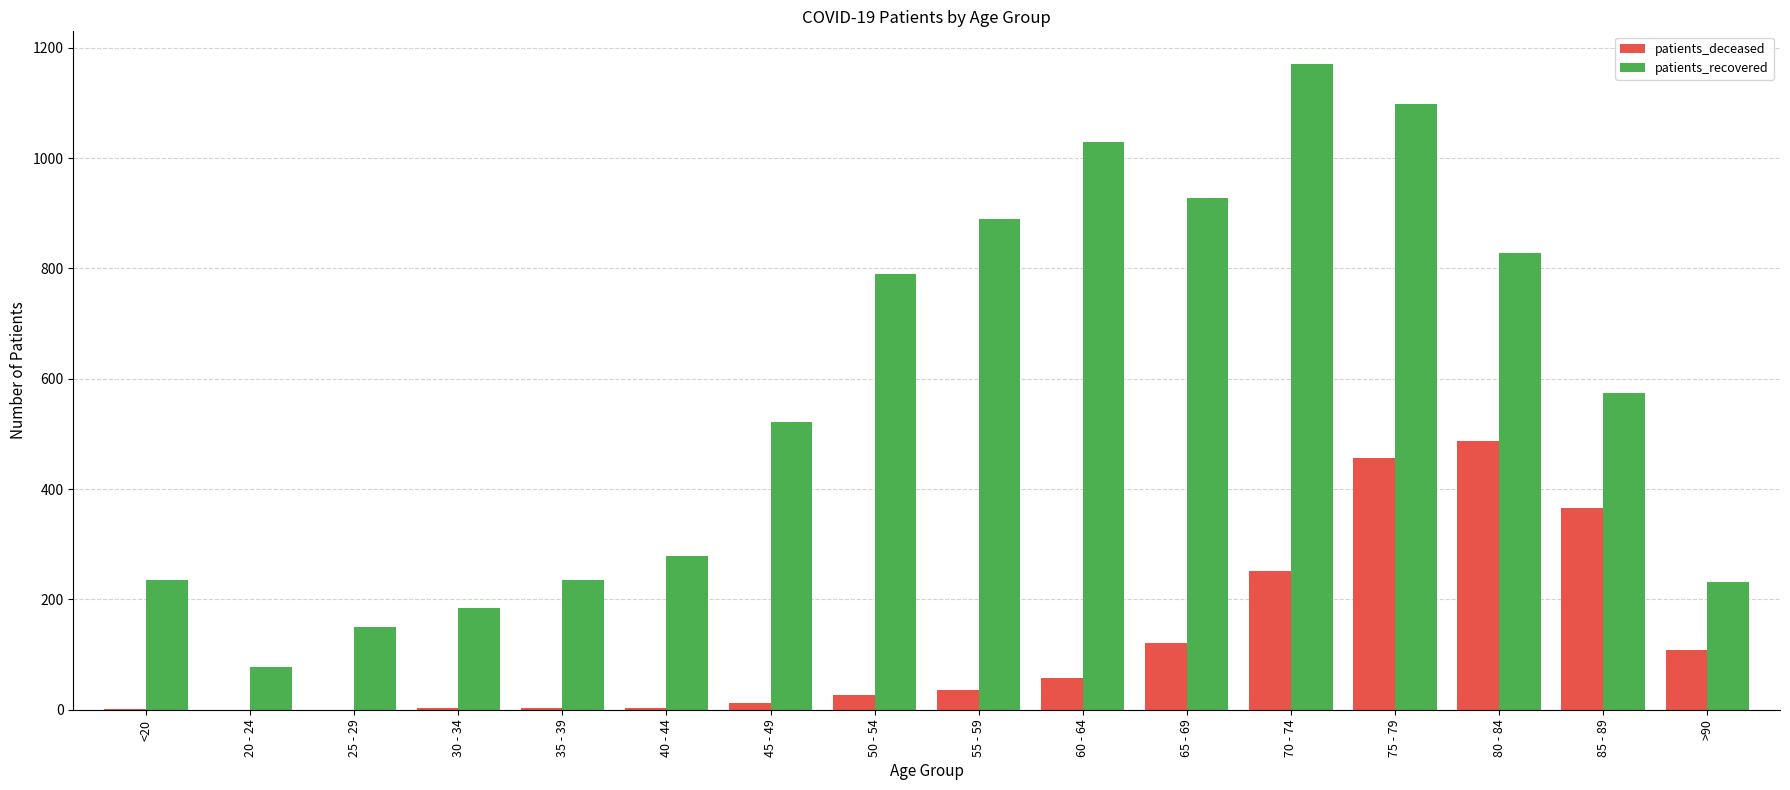

How many series are shown in this chart?

2